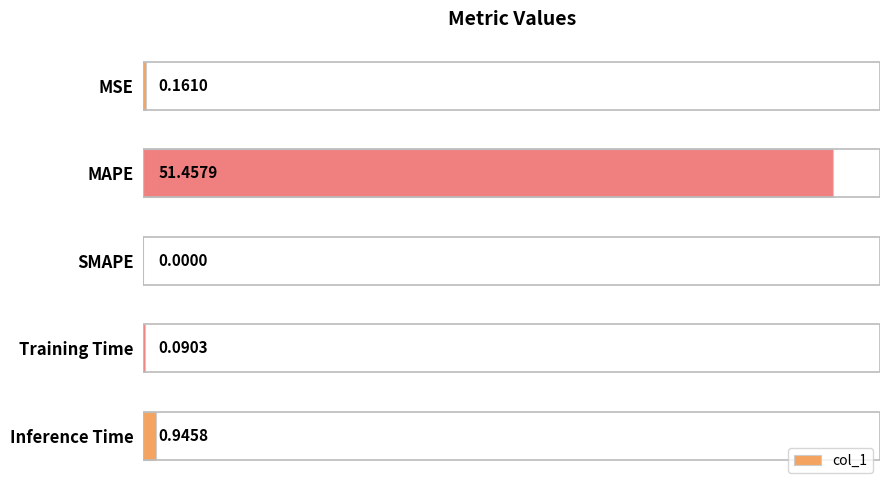

What is the maximum value shown in the chart?

51.5